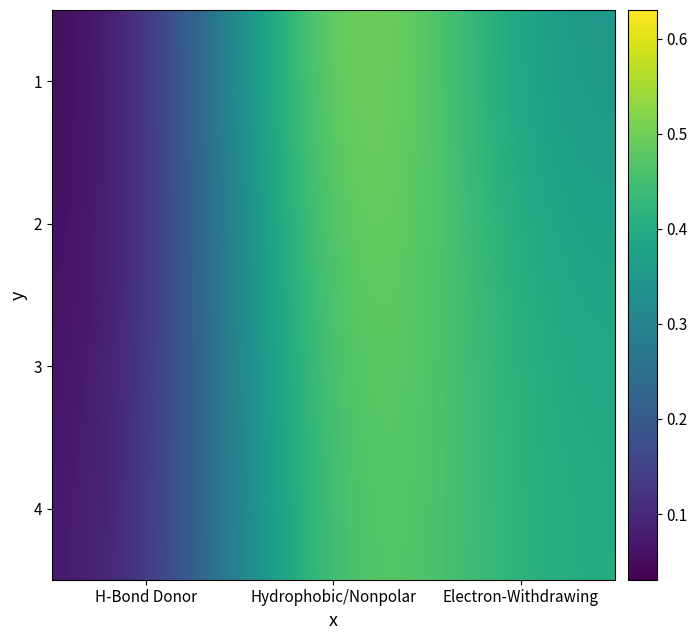

What is the greatest value displayed?

0.6